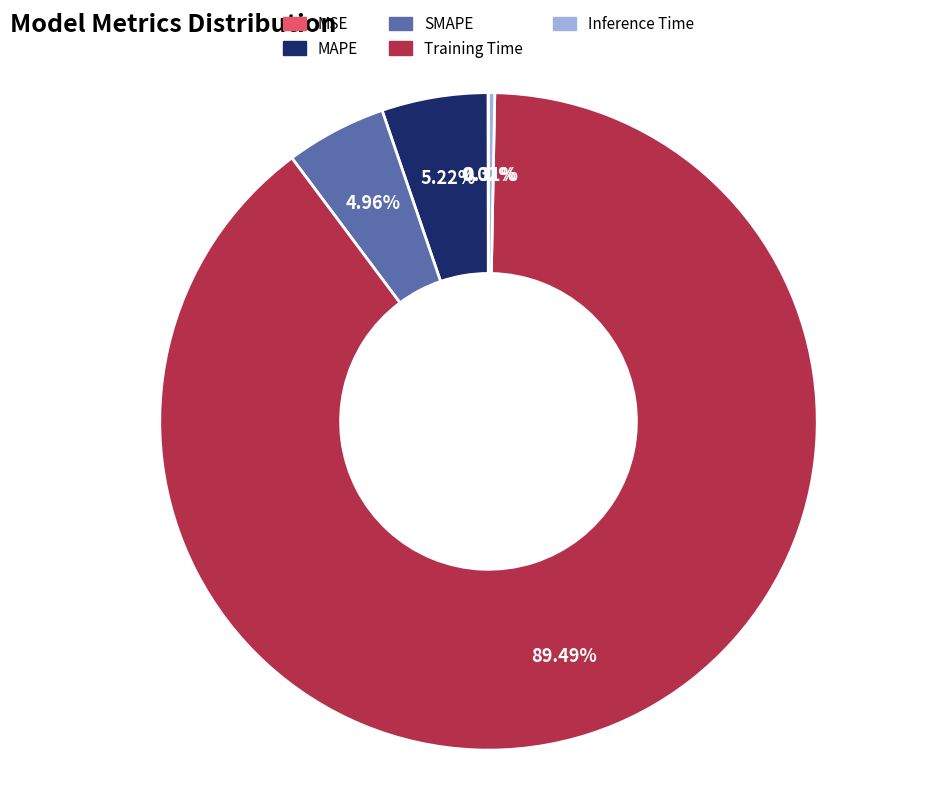

Is MAPE the majority of the pie?

No